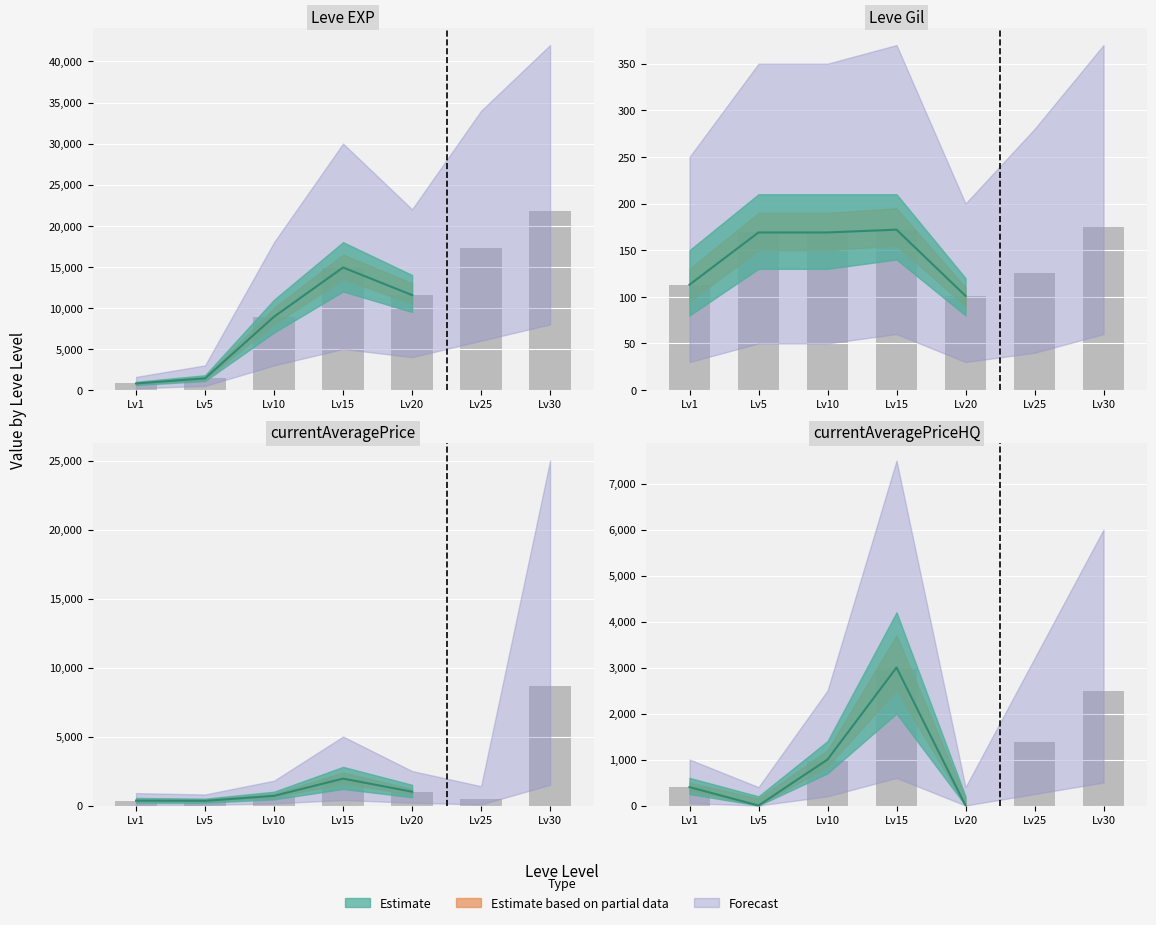

At how many categories does at least one series exceed 8694?

5